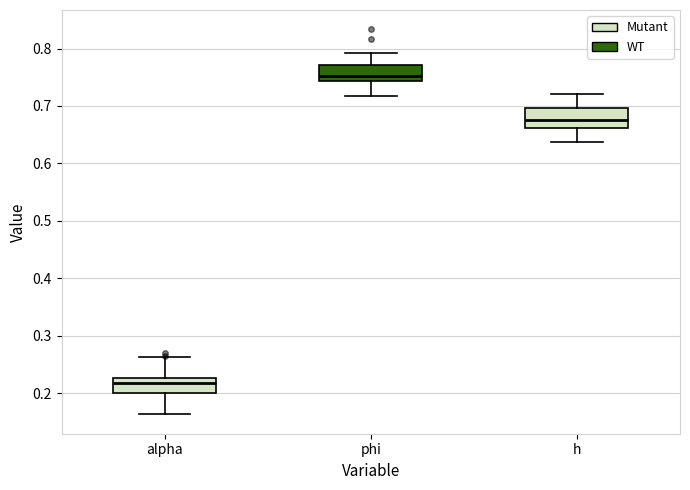

Where does the upper whisker of the box for h end on the y-axis? The values are not printed on the chart, so give them approximately, as read against the axis.

0.72